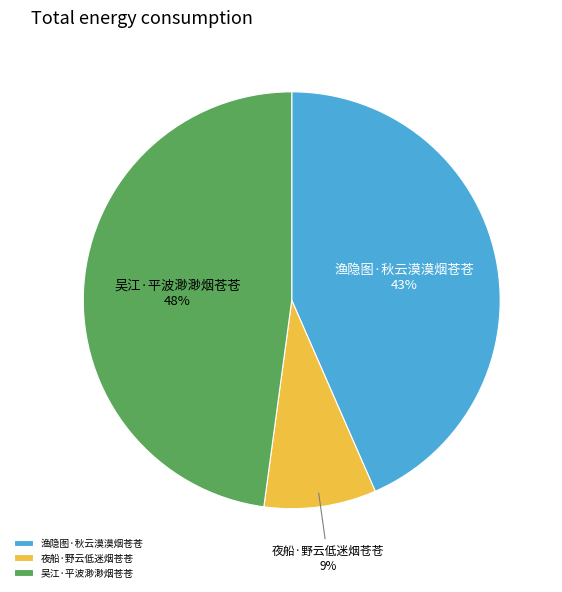

Which has a higher value, 吴江·平波渺渺烟苍苍 or 夜船·野云低迷烟苍苍?

吴江·平波渺渺烟苍苍